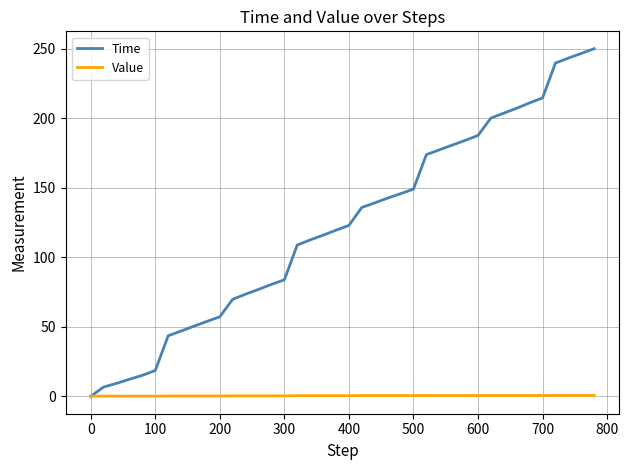

Rank the series by their average value, from highest to lowest.

Time, Value